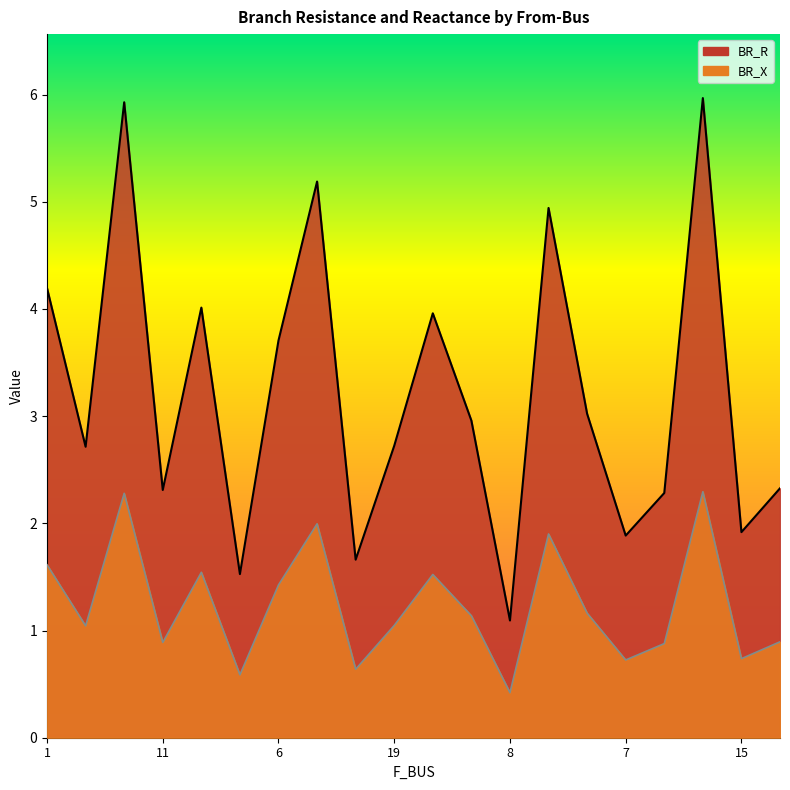

What is the highest value of the BR_X series?

2.3